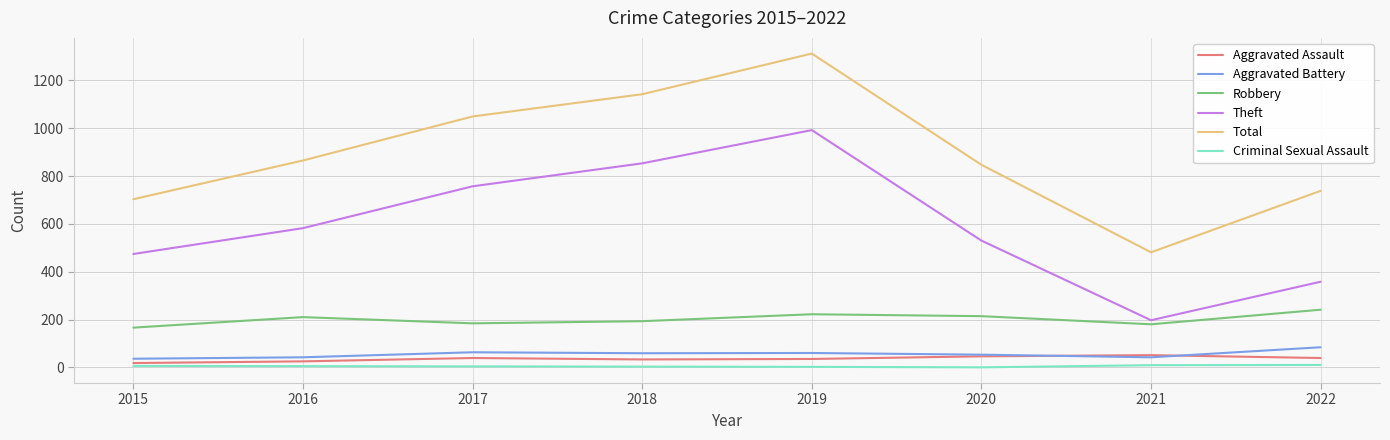

Where is the first local minimum for Theft?

2021